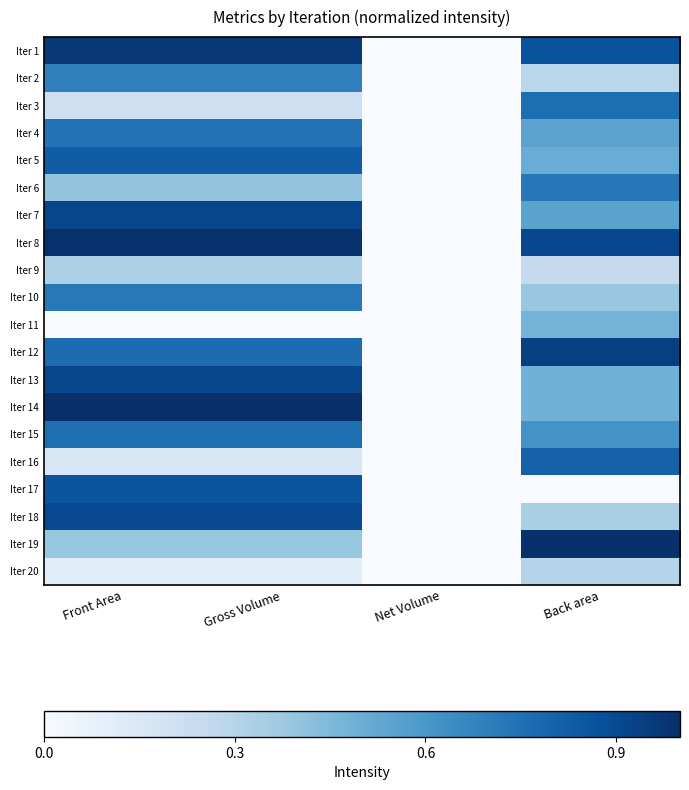

Reading left to right, transcribe all the data shown in this chart.

Iter 1: Front Area=1.0	Gross Volume=1.0	Net Volume=0.0	Back area=0.9
Iter 2: Front Area=0.7	Gross Volume=0.7	Net Volume=0.0	Back area=0.3
Iter 3: Front Area=0.2	Gross Volume=0.2	Net Volume=0.0	Back area=0.8
Iter 4: Front Area=0.7	Gross Volume=0.7	Net Volume=0.0	Back area=0.5
Iter 5: Front Area=0.8	Gross Volume=0.8	Net Volume=0.0	Back area=0.5
Iter 6: Front Area=0.4	Gross Volume=0.4	Net Volume=0.0	Back area=0.7
Iter 7: Front Area=0.9	Gross Volume=0.9	Net Volume=0.0	Back area=0.5
Iter 8: Front Area=1.0	Gross Volume=1.0	Net Volume=0.0	Back area=0.9
Iter 9: Front Area=0.3	Gross Volume=0.3	Net Volume=0.0	Back area=0.3
Iter 10: Front Area=0.7	Gross Volume=0.7	Net Volume=0.0	Back area=0.4
Iter 11: Front Area=0.0	Gross Volume=0.0	Net Volume=0.0	Back area=0.5
Iter 12: Front Area=0.8	Gross Volume=0.8	Net Volume=0.0	Back area=0.9
Iter 13: Front Area=0.9	Gross Volume=0.9	Net Volume=0.0	Back area=0.5
Iter 14: Front Area=1.0	Gross Volume=1.0	Net Volume=0.0	Back area=0.5
Iter 15: Front Area=0.8	Gross Volume=0.8	Net Volume=0.0	Back area=0.6
Iter 16: Front Area=0.2	Gross Volume=0.2	Net Volume=0.0	Back area=0.8
Iter 17: Front Area=0.9	Gross Volume=0.9	Net Volume=0.0	Back area=0.0
Iter 18: Front Area=0.9	Gross Volume=0.9	Net Volume=0.0	Back area=0.3
Iter 19: Front Area=0.4	Gross Volume=0.4	Net Volume=0.0	Back area=1.0
Iter 20: Front Area=0.1	Gross Volume=0.1	Net Volume=0.0	Back area=0.3